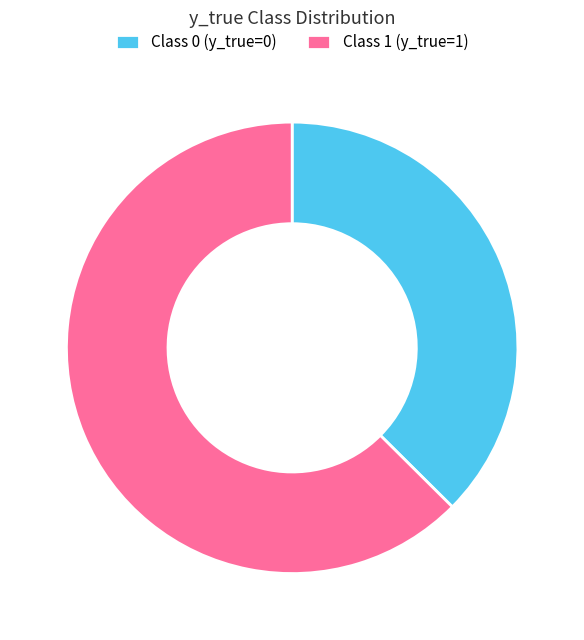

Which category has the biggest portion of the pie?

Class 1 (y_true=1)